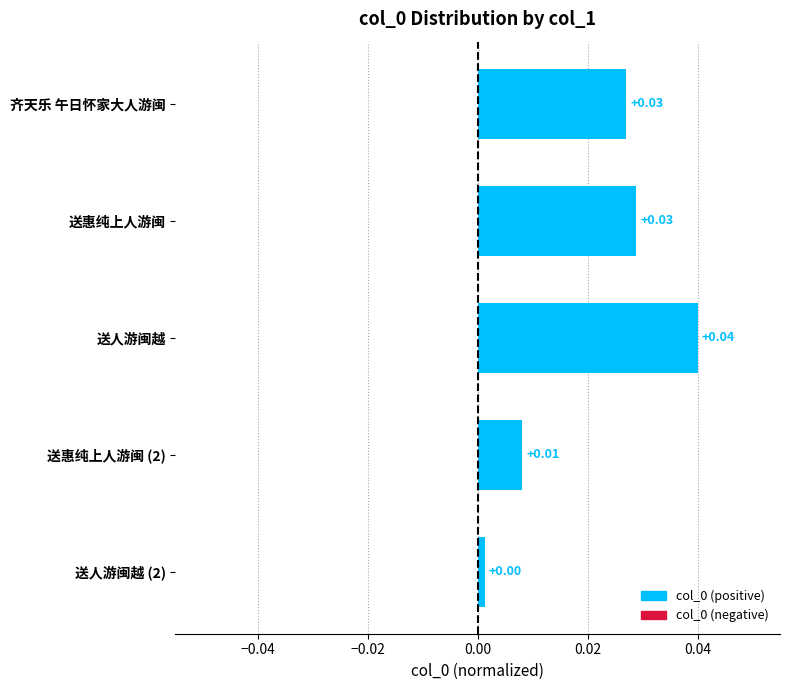

What is the label of the 3rd bar from the top?

送人游闽越